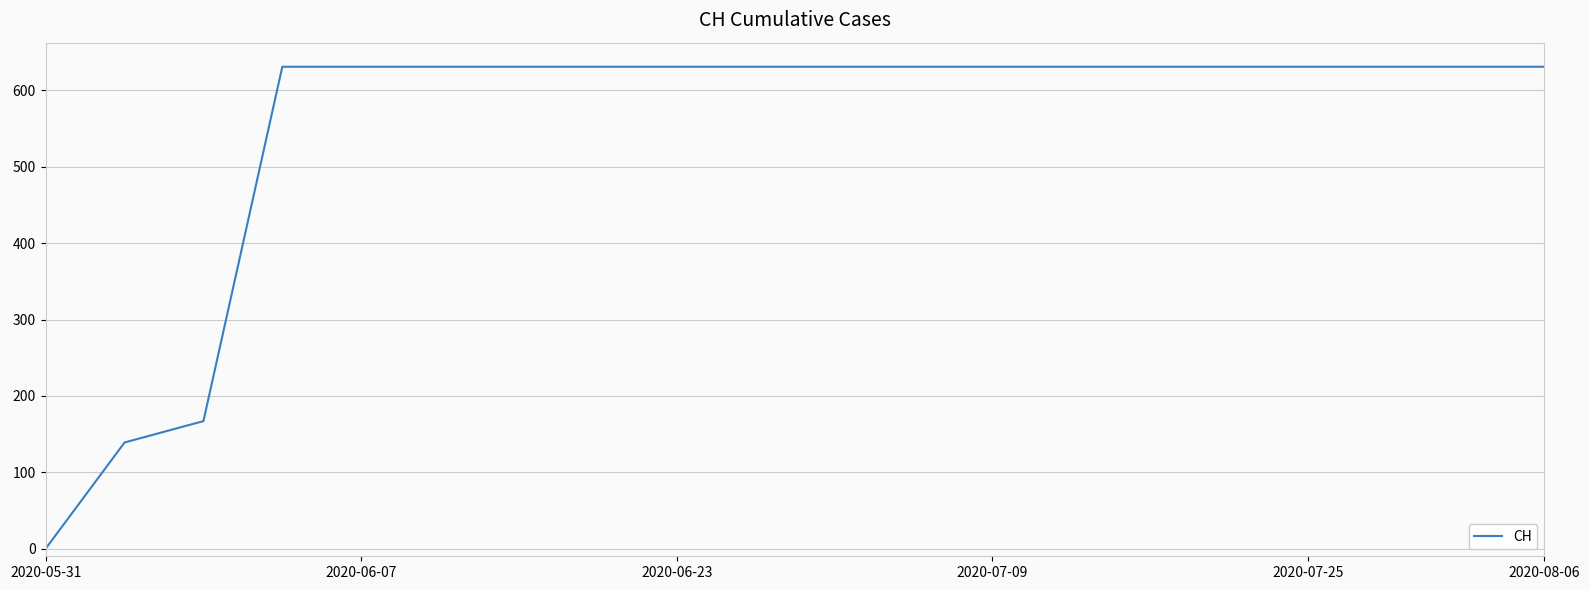

Reading right to left, transcribe all the data shown in this chart.

631	631	631	631	631	631	631	631	631	631	631	631	631	631	631	631	631	167	139	0